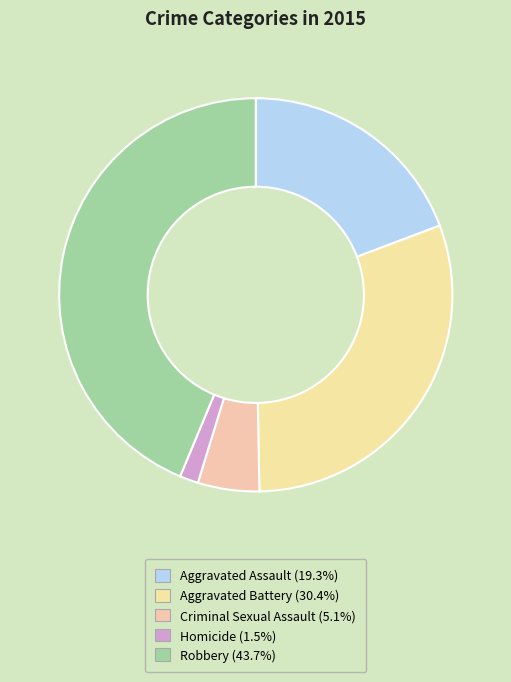

To the nearest percent, what is the average slice percentage?

20%